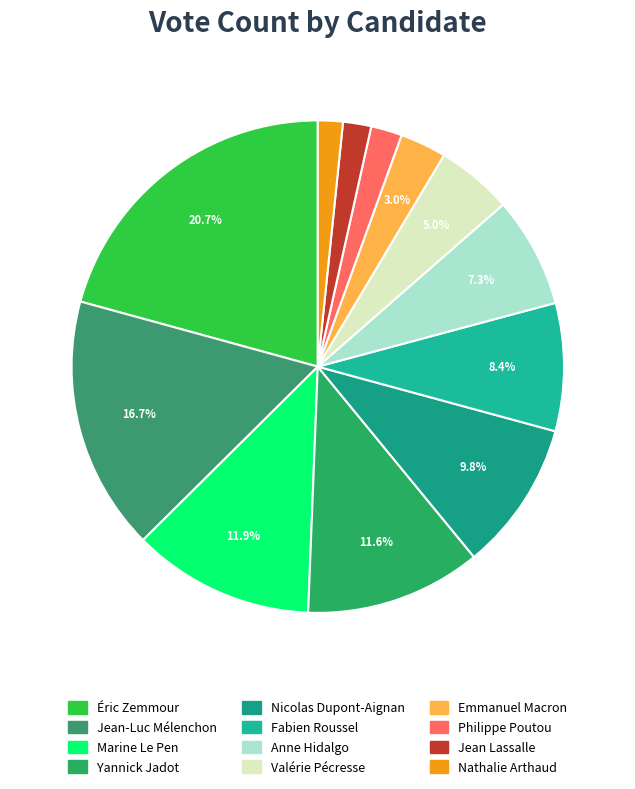

To the nearest percent, what is the difference between the largest and smallest slice percentages?

19%